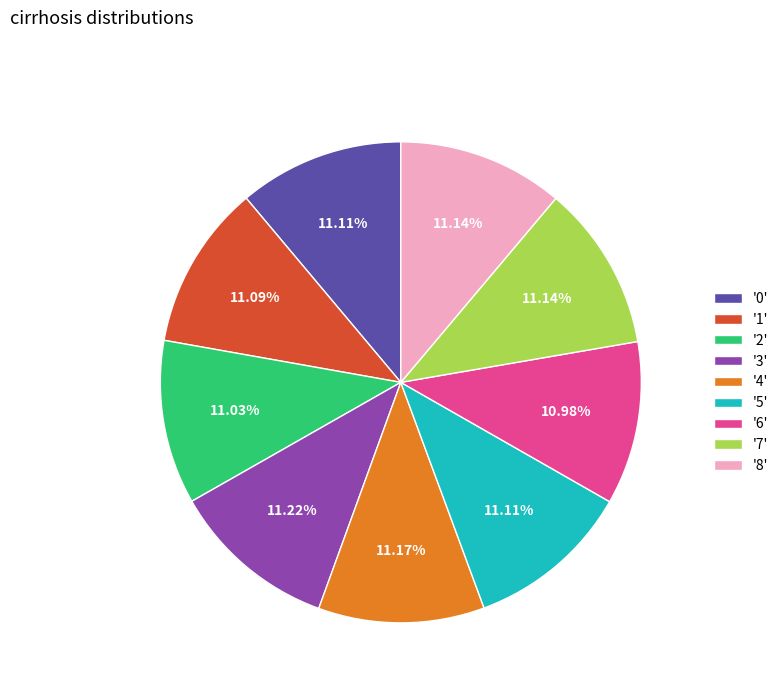

Is there a majority slice in this chart?

No